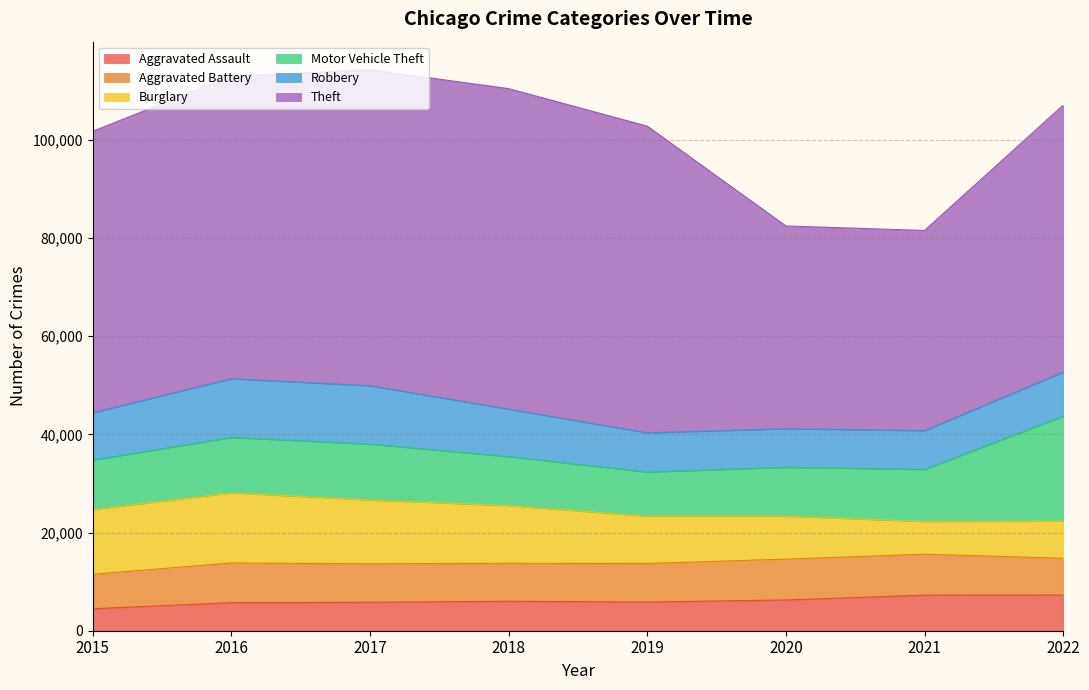

At which category does the chart reach its peak across all series?

2018